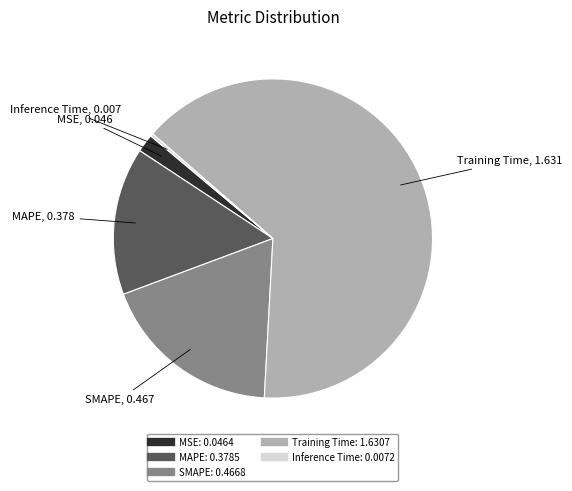

True or false: Inference Time accounts for 0% of the total.

True